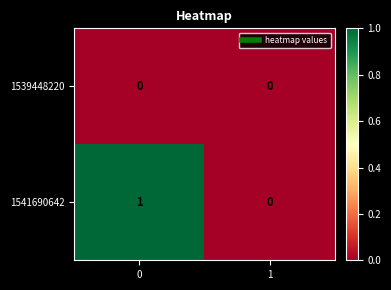

Reading left to right, what are all the values shown in this chart?

1539448220: 0=0	1=0
1541690642: 0=1	1=0